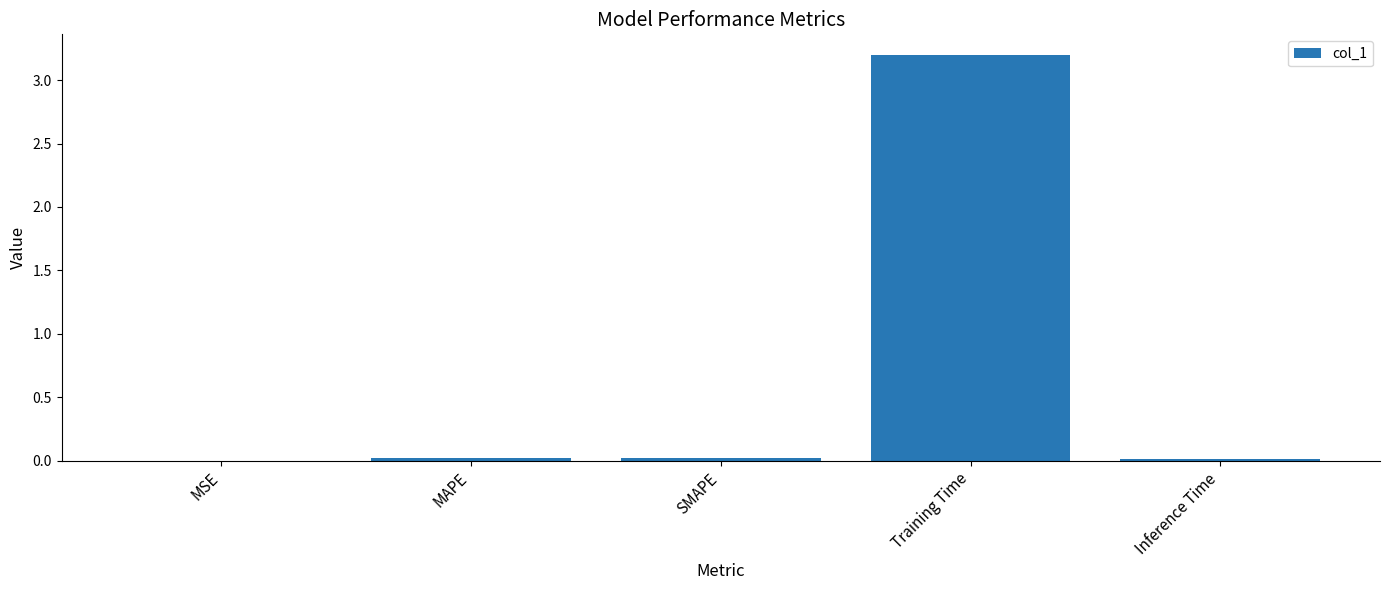

Is it true that the value at MSE is 0.0?

True